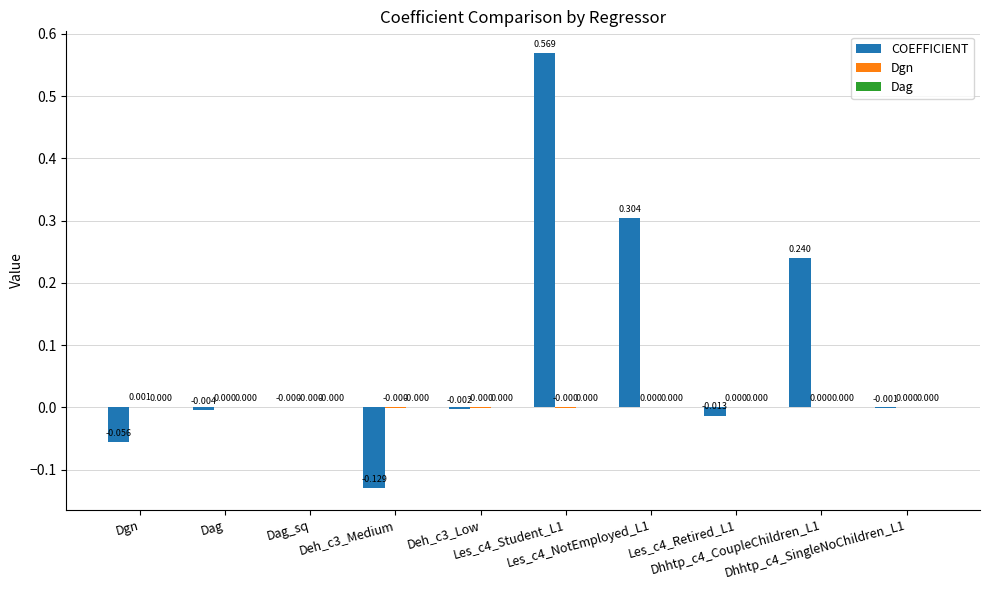

How many groups of bars are there?

10